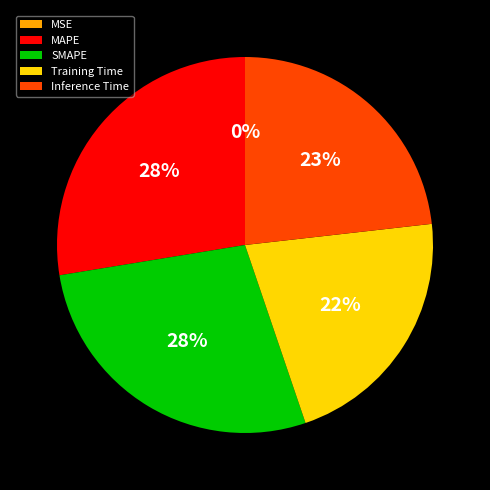

To the nearest percent, what percentage of the pie is Inference Time?

23%